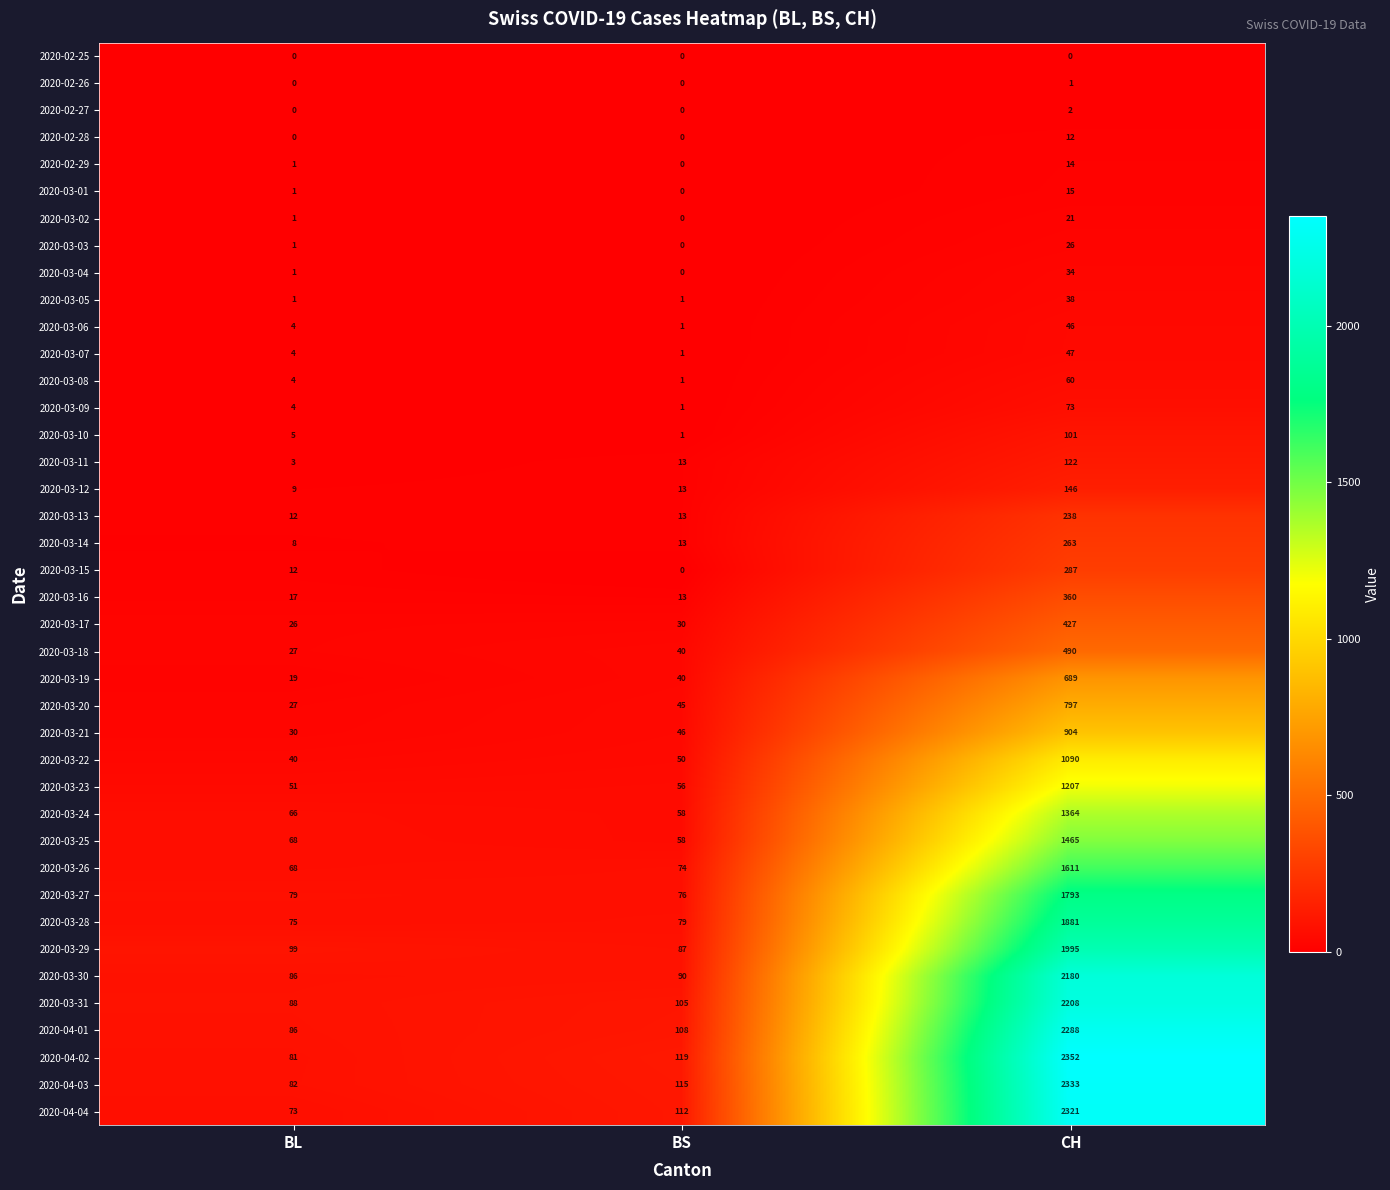

Rank the categories by 2020-03-31 value from lowest to highest.

BL, BS, CH